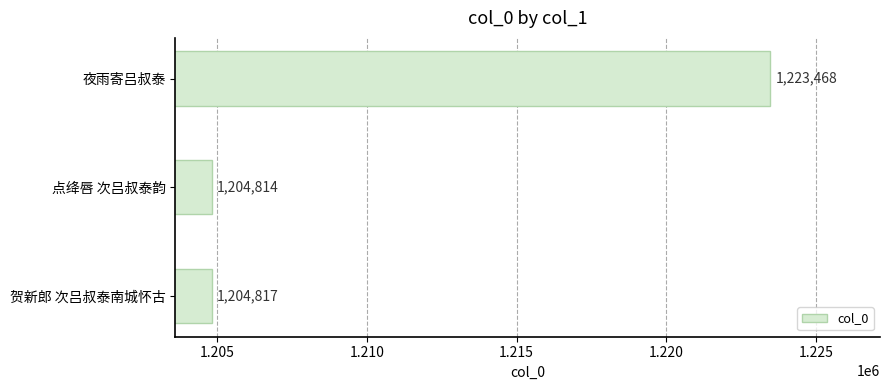

What is the sum of all values?

3633099